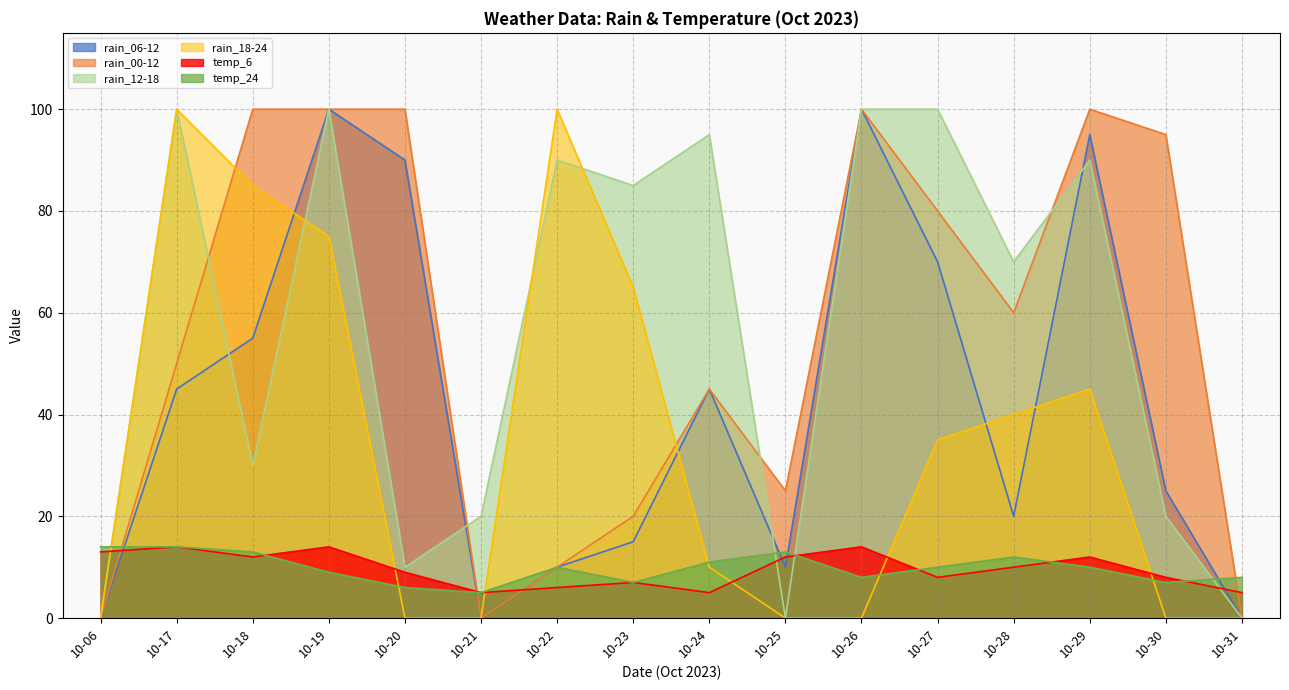

How many values in the rain_12-18 series are below 85?

8